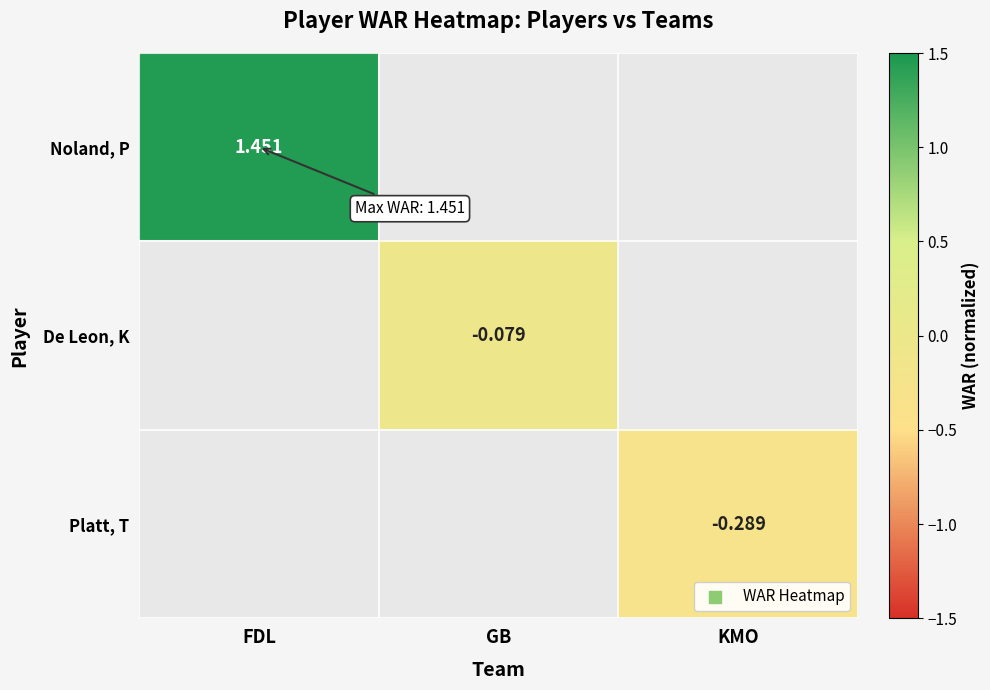

What is the maximum value shown in the chart?

1.5